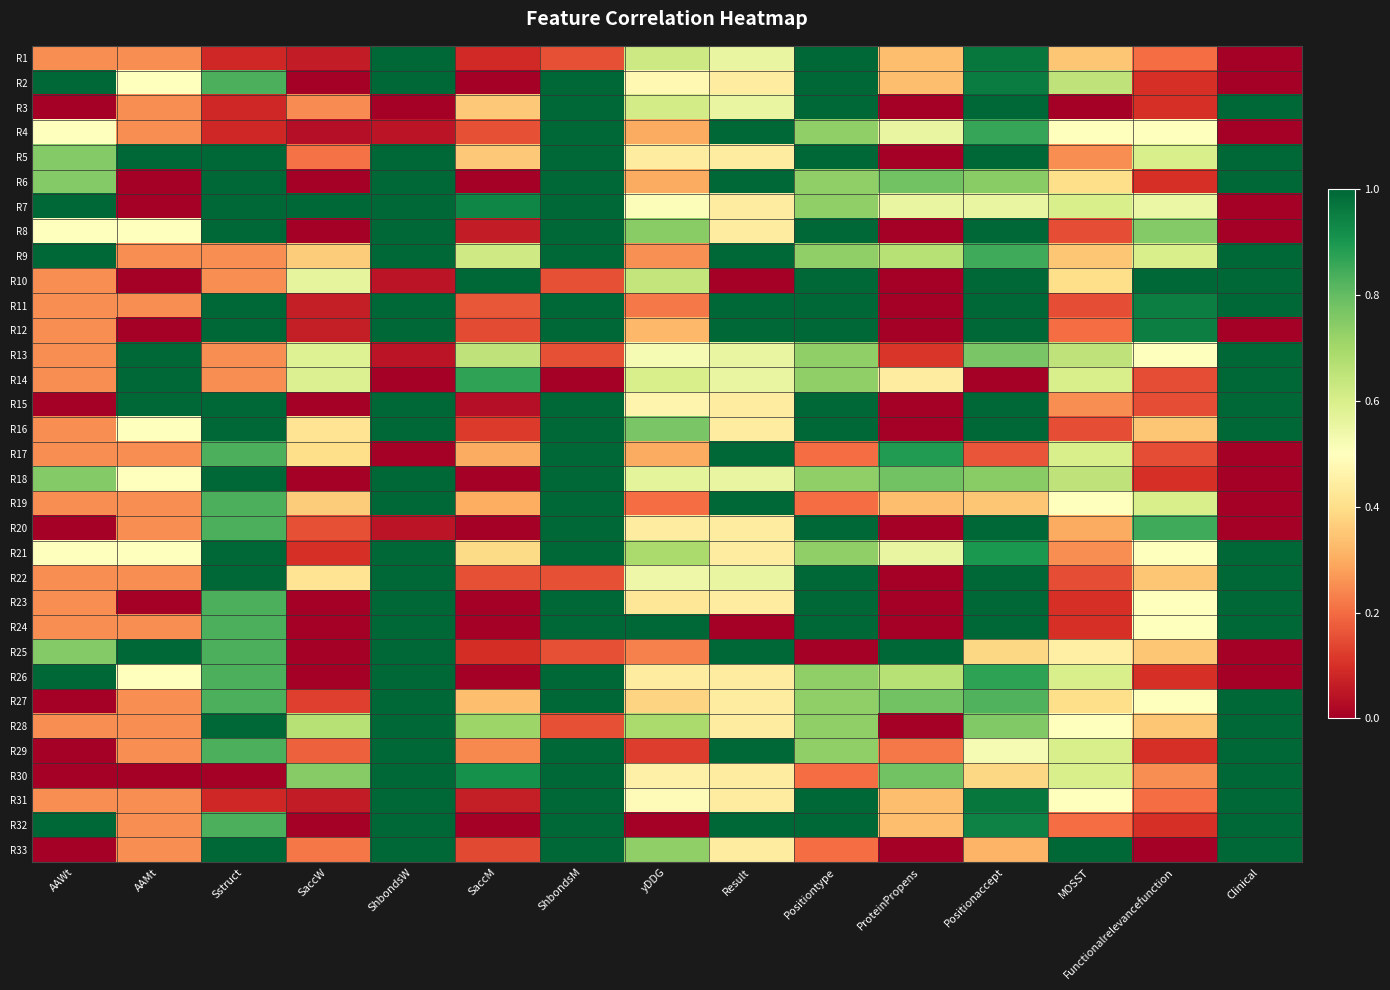

What is the greatest value displayed?

1.0